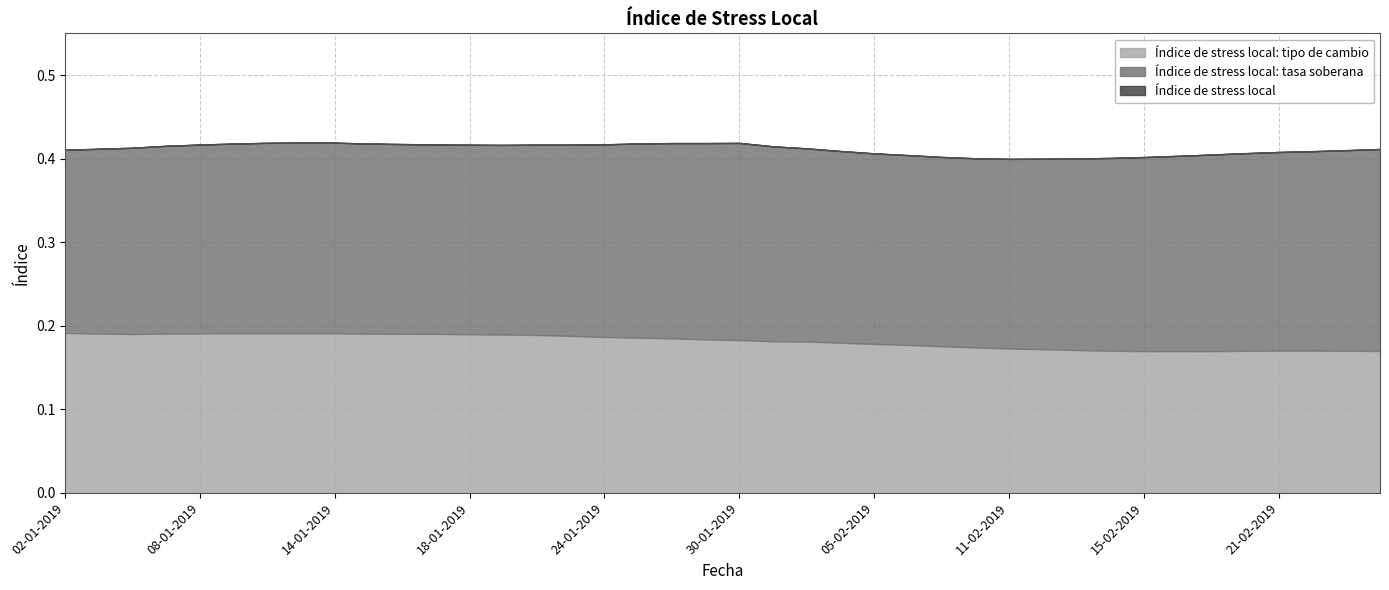

True or false: Índice de stress local: tipo de cambio has a value of 0.1 at 01-02-2019.

False